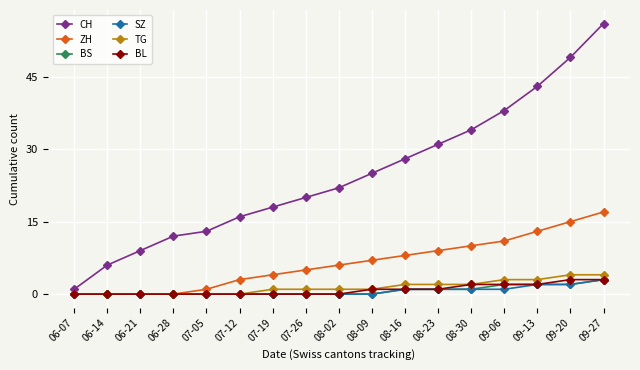

Is it true that TG equals 2 at 08-16?

True